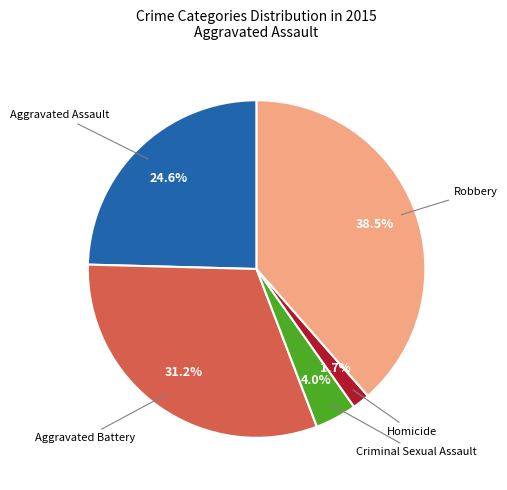

Is there any slice that represents more than half of the pie?

No